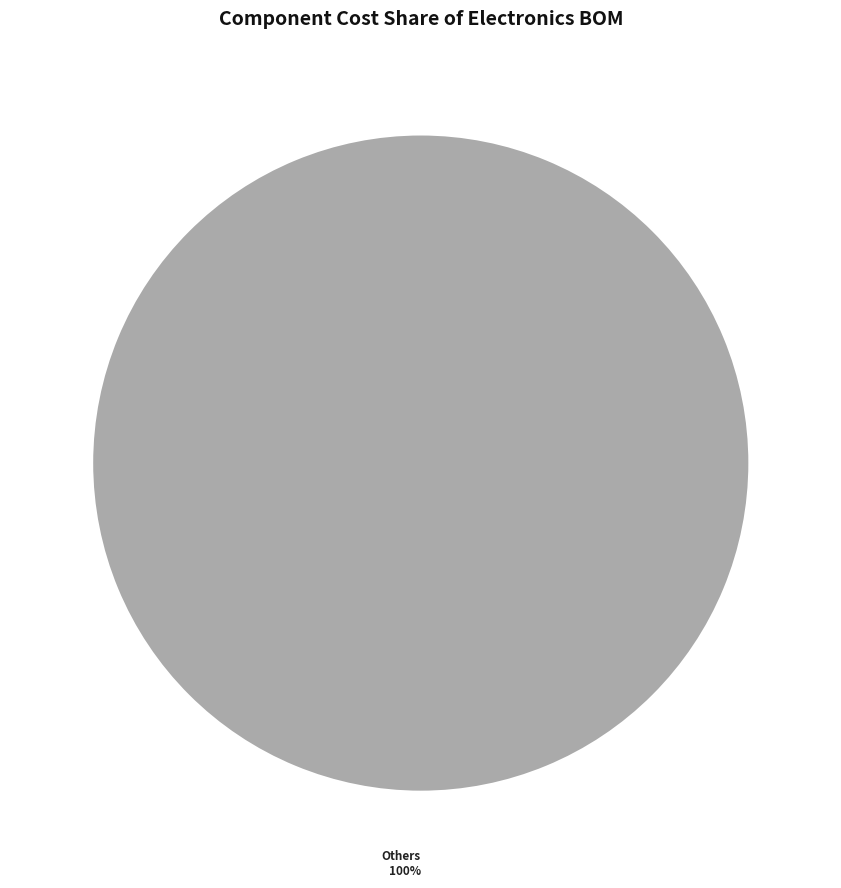

To the nearest percent, what portion does Others represent?

100%